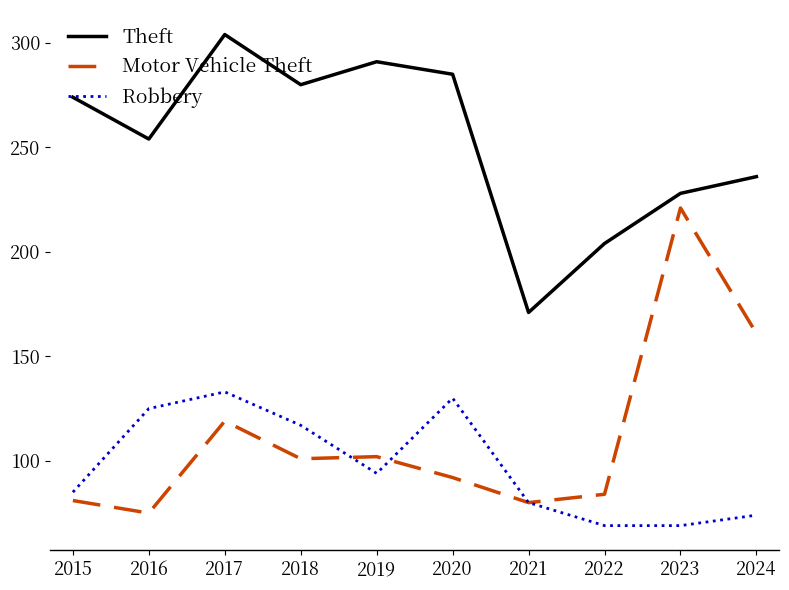

What is the greatest value displayed?

304